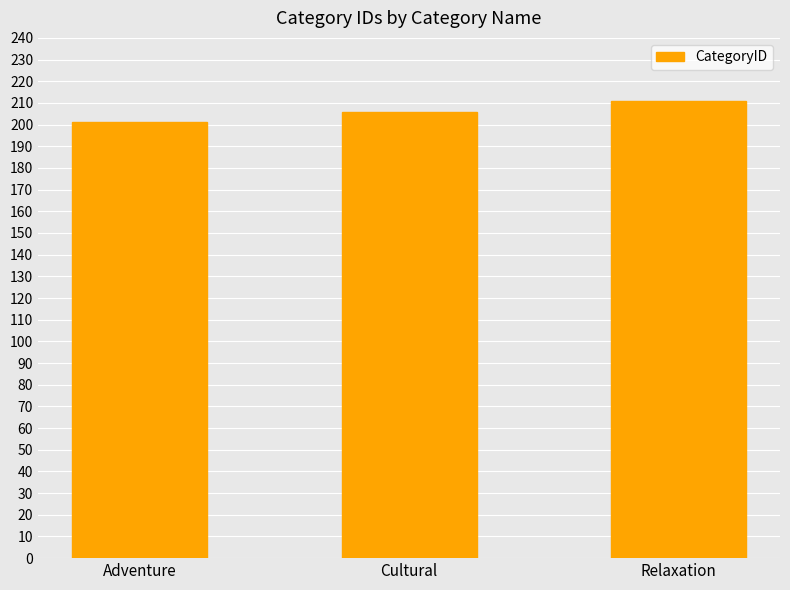

The chart shows a value of 300 at Adventure. True or false?

False